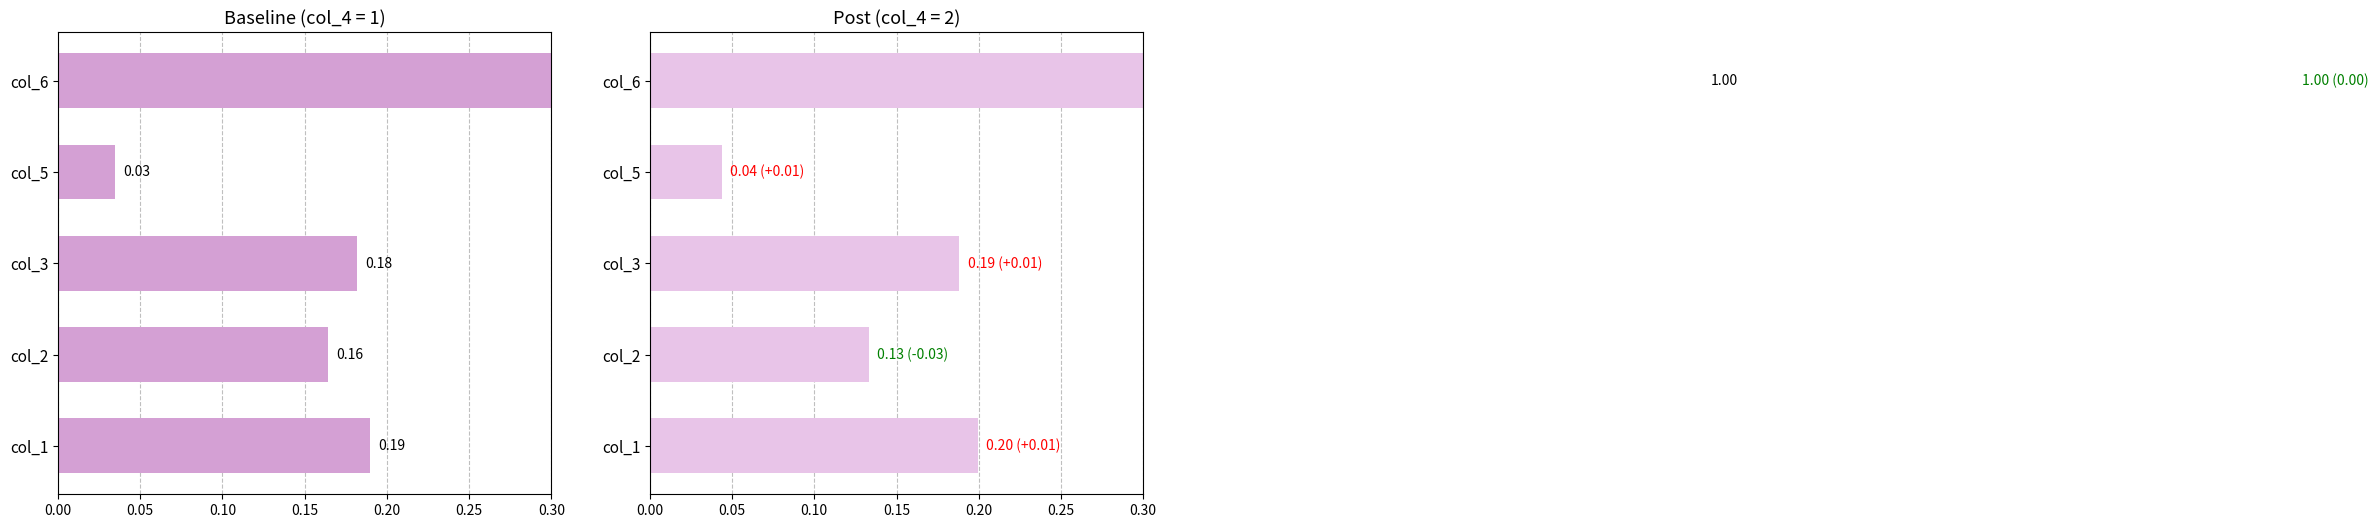

Does the chart contain any negative values?

No